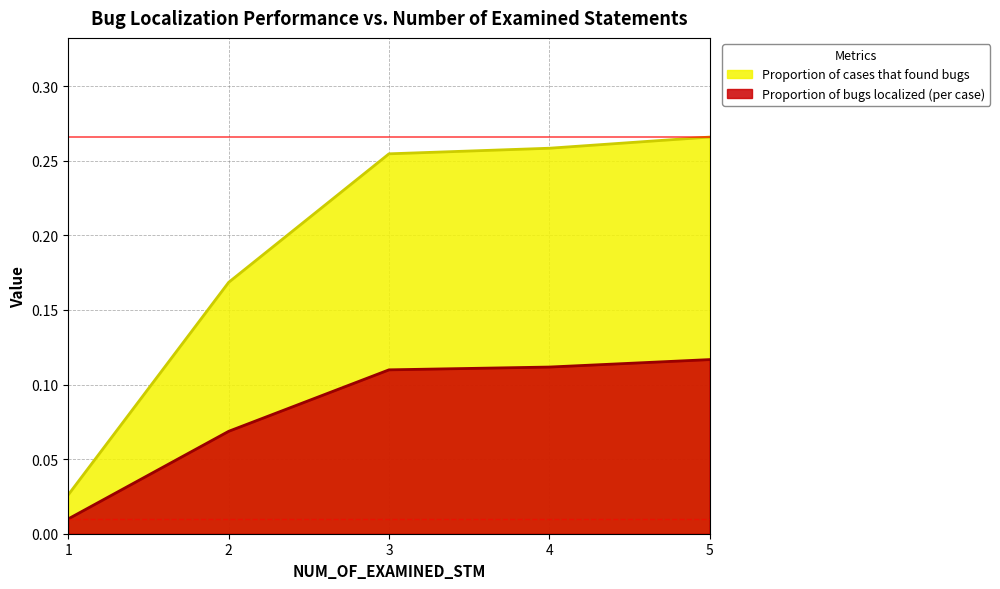

Reading left to right, extract all data points from this chart.

Proportion of bugs localized (per case): 0.0	0.1	0.1	0.1	0.1
Proportion of cases that found bugs: 0.0	0.2	0.3	0.3	0.3